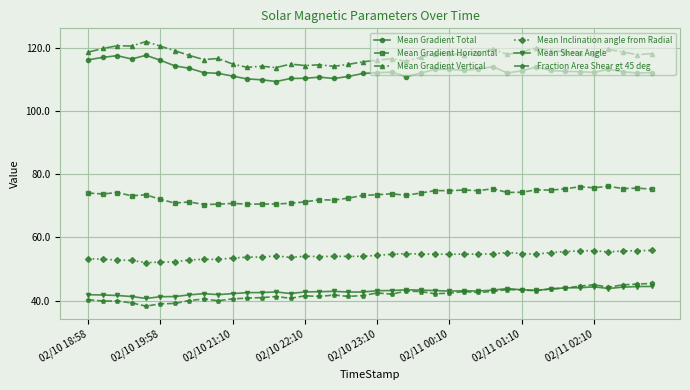

What is the value of the Mean Gradient Vertical point at the 14th from the left?

113.7